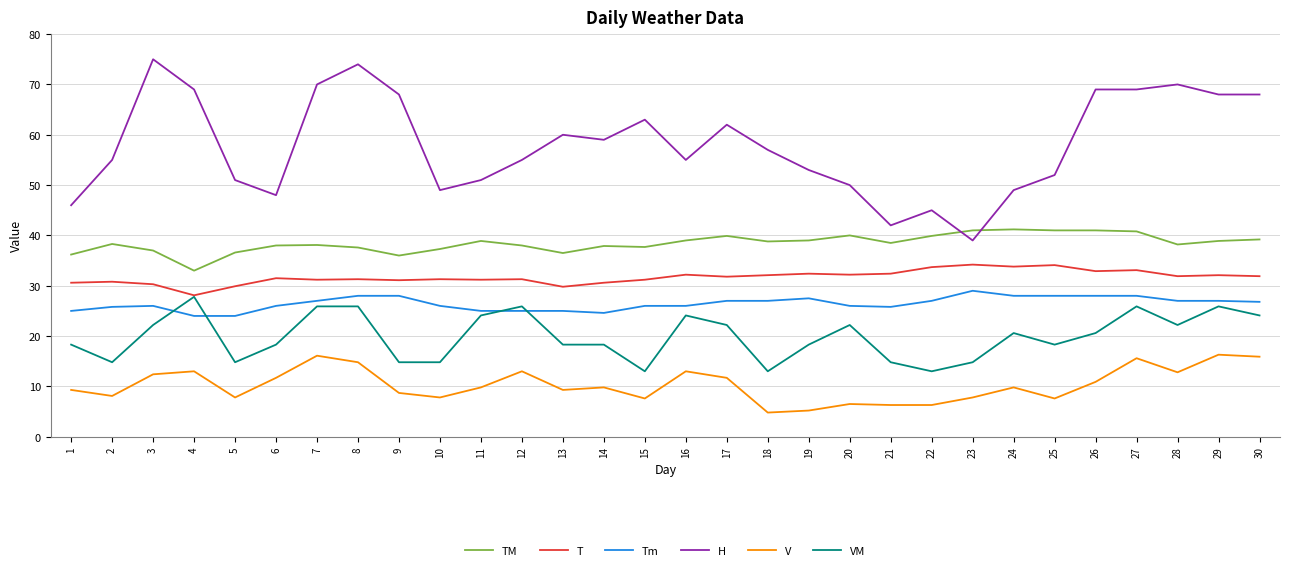

Between 23 and 30, which series saw the biggest shift?

H